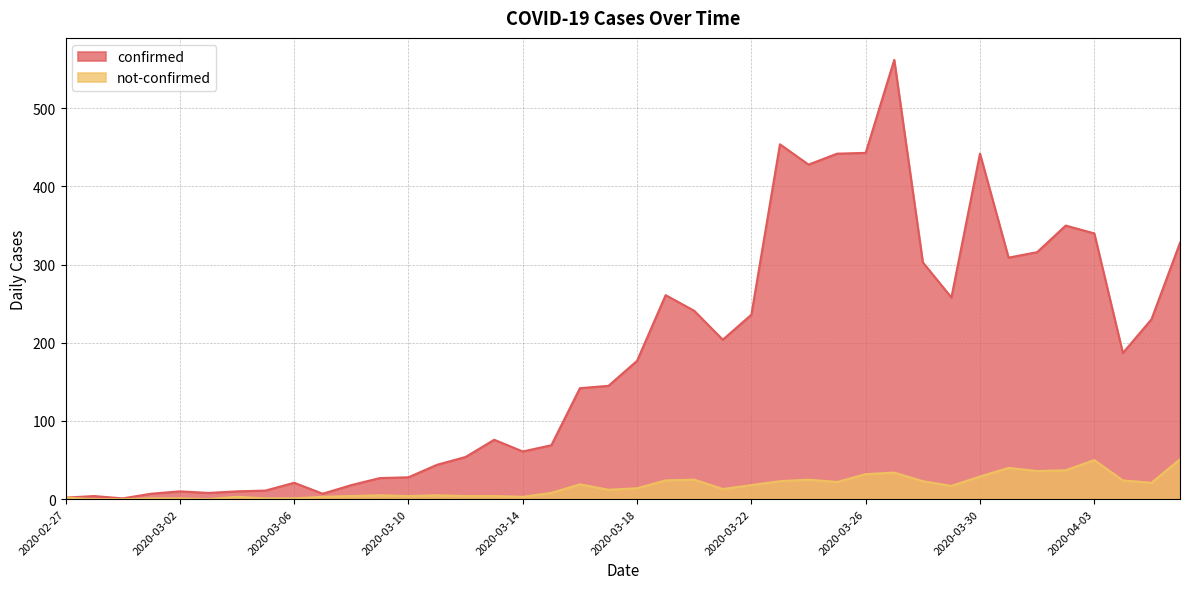

Which series has the widest spread of values?

confirmed